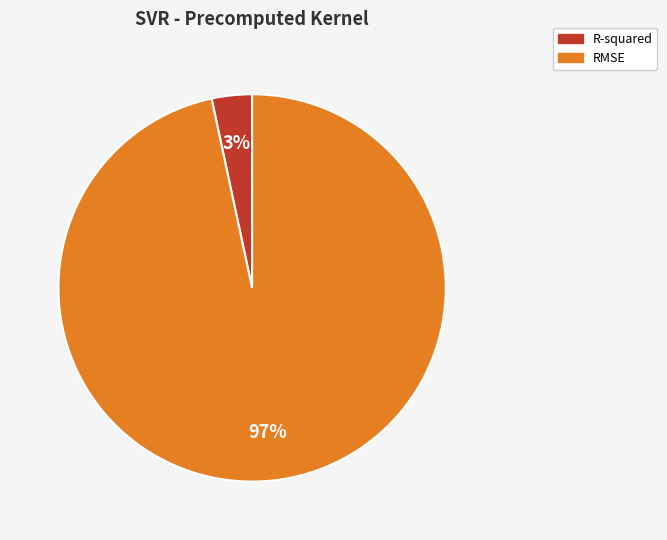

Do RMSE and R-squared together represent more than half of the pie?

Yes